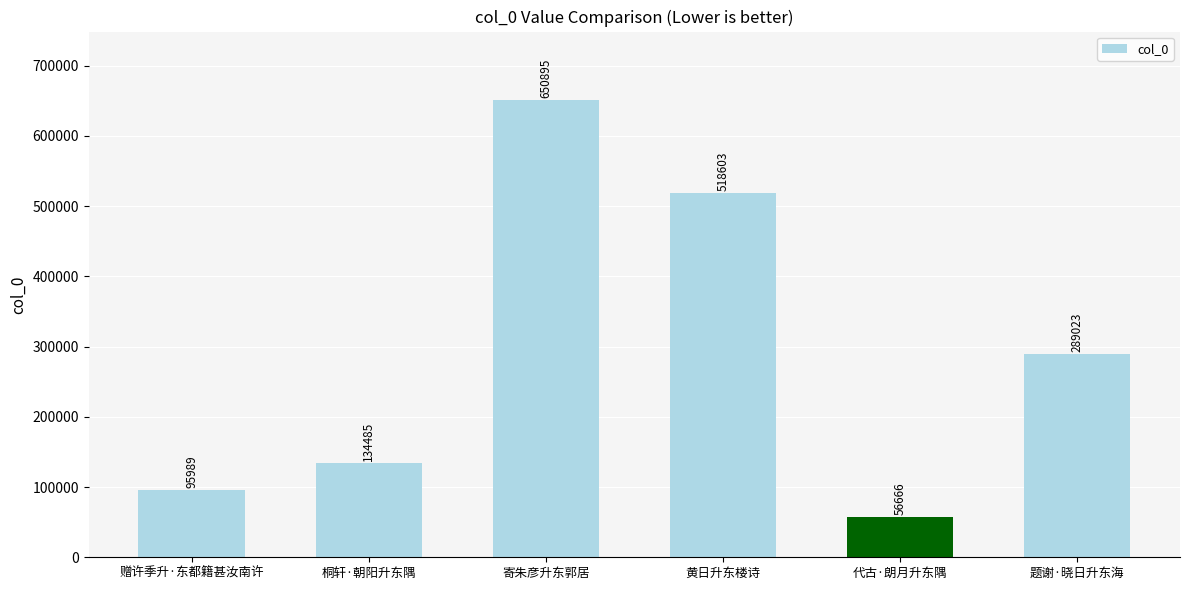

Which has a higher value, 寄朱彦升东郭居 or 题谢·晓日升东海?

寄朱彦升东郭居